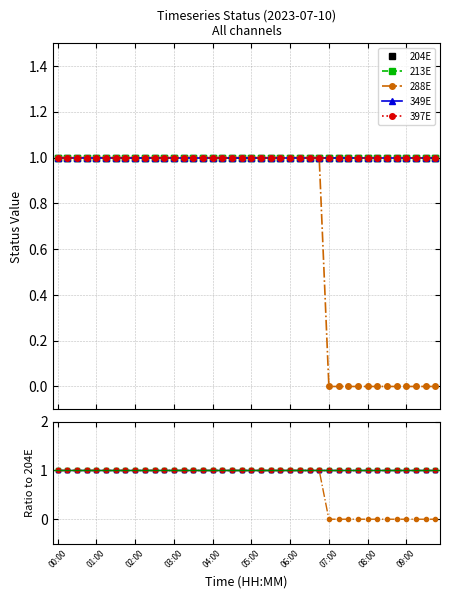

What is the sum of all 213E values?

40